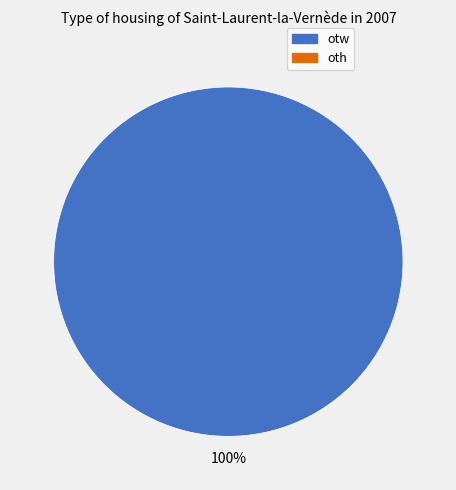

Is there a majority slice in this chart?

Yes